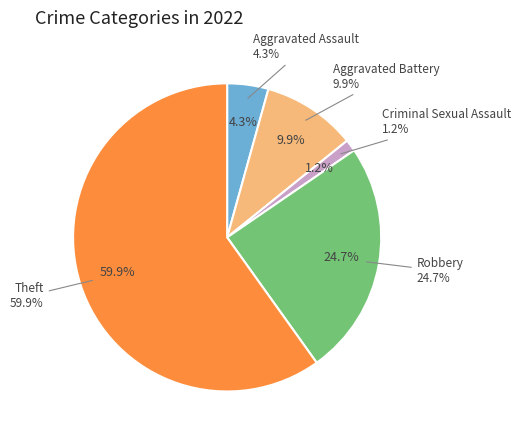

How many segments does this pie chart have?

5